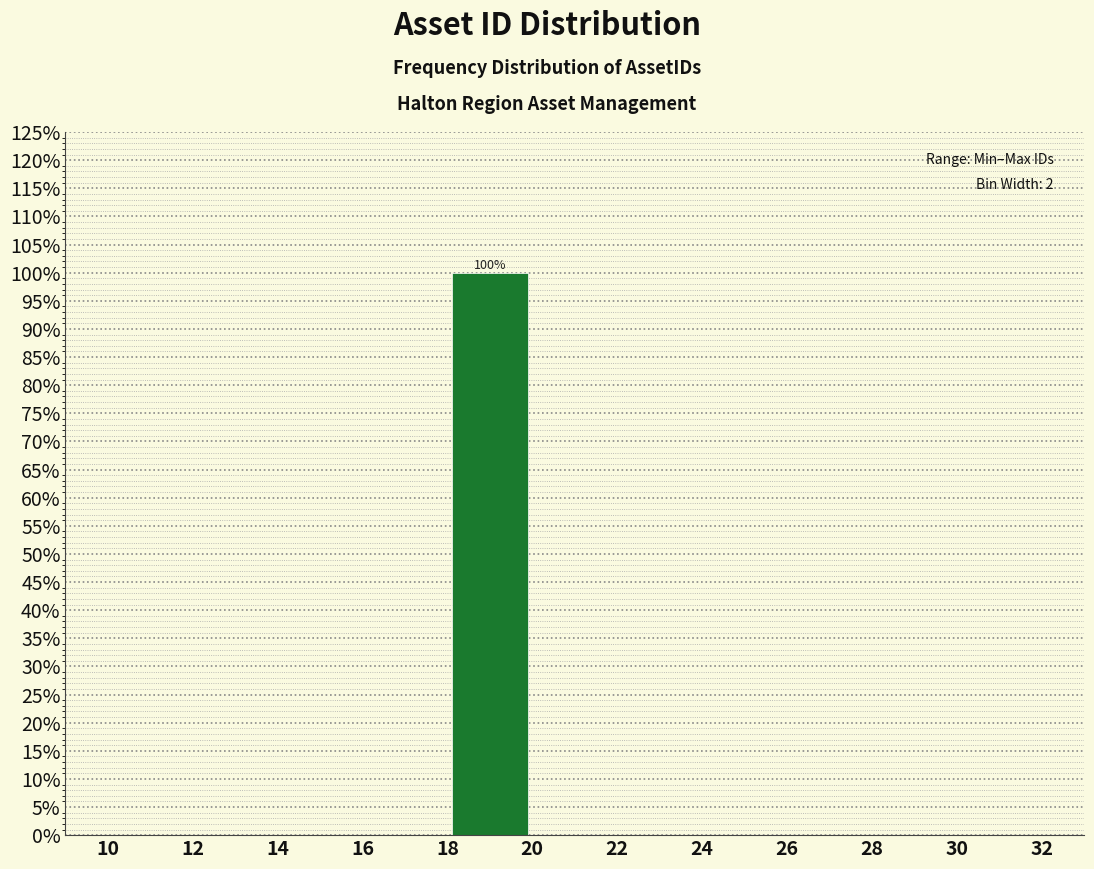

Over which range of the x-axis is the bar tallest?

18 to 20